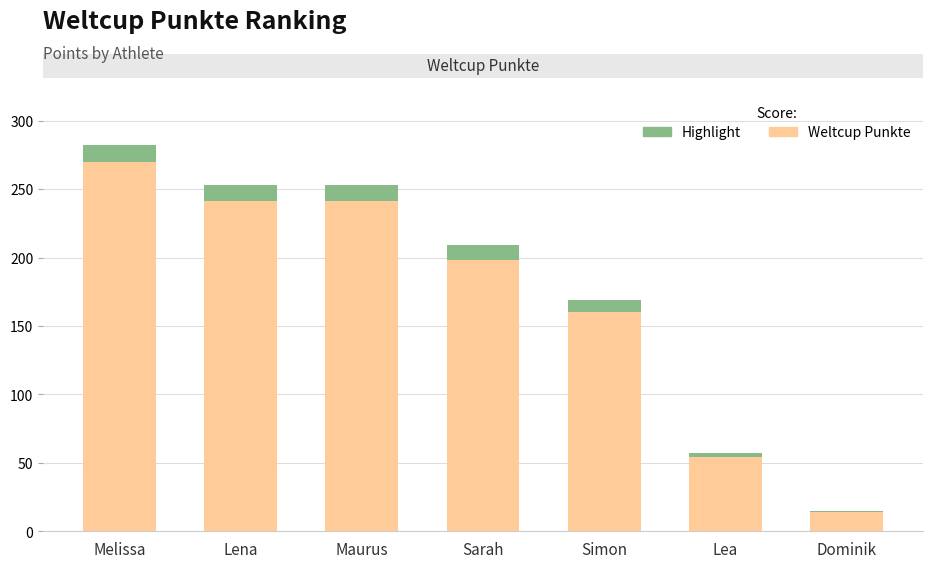

Count the number of categories in the chart.

7